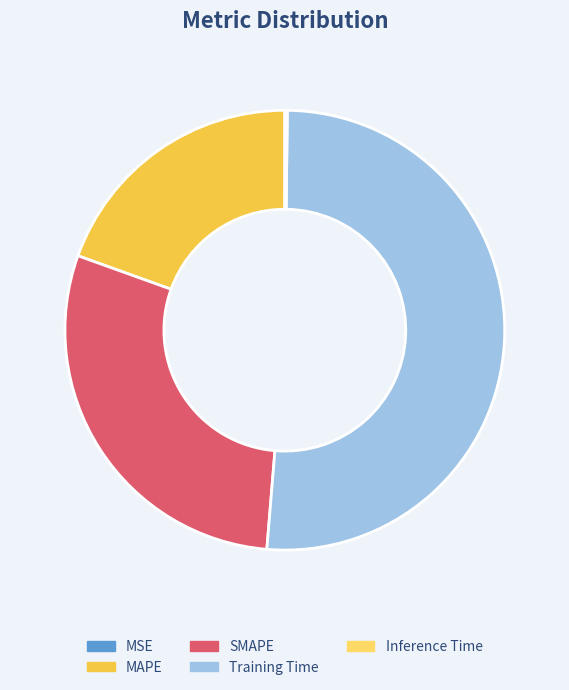

Is it true that MAPE is 13% of the pie?

False